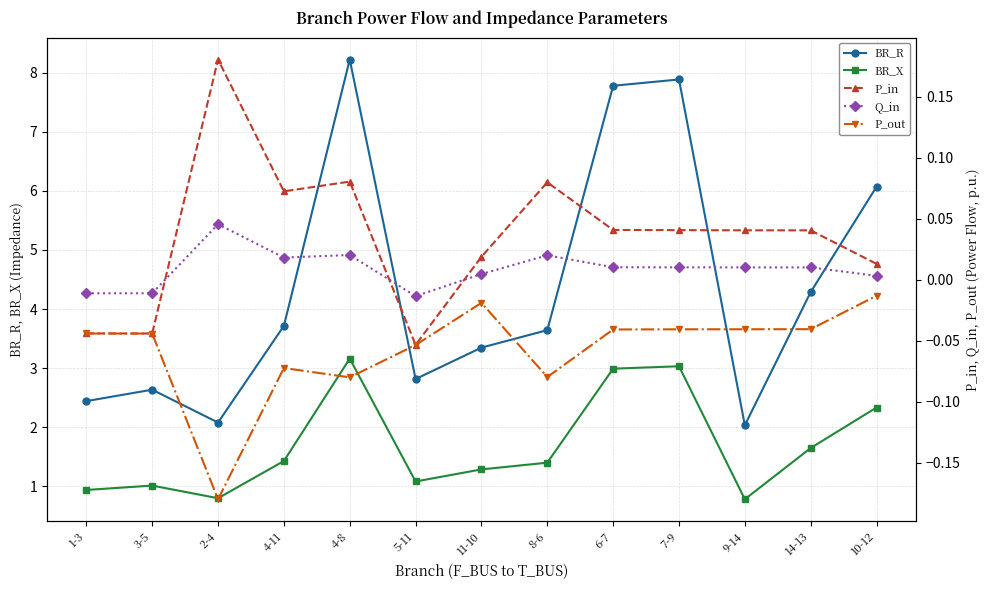

Is it true that BR_R equals 1.2 at 14-13?

False